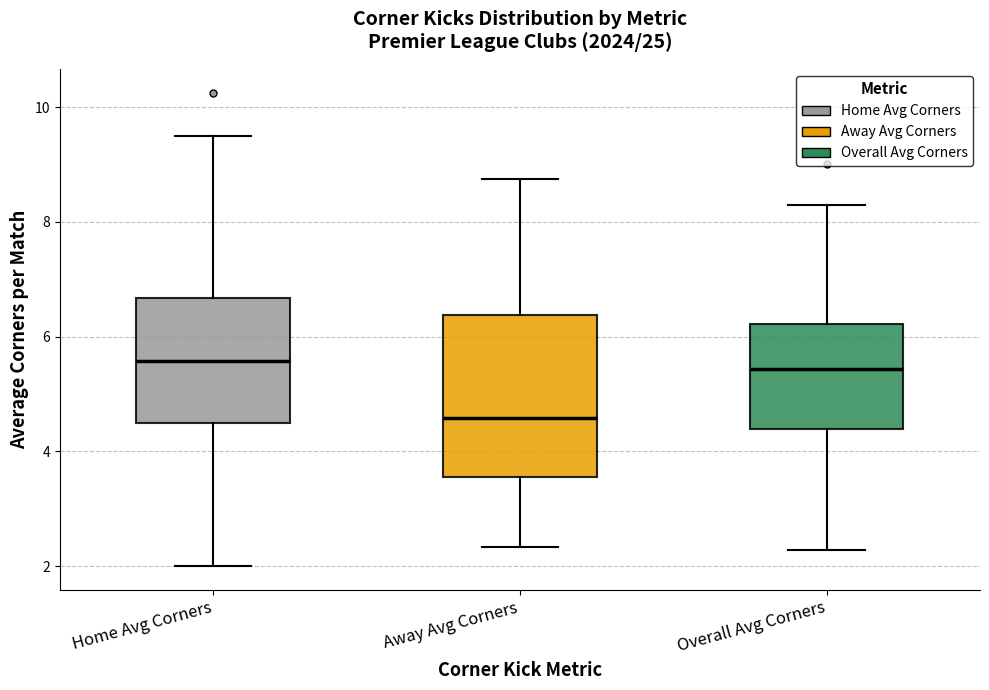

Reading left to right, transcribe this box plot: for each box, give where its median line is, the range the box spans, and where its two whiskers end, as read against the y-axis. The values are not printed on the chart, so give them approximately, as read against the axis.

Home Avg Corners: median 5.6, box 4.6 to 6.6, whiskers 2.0 to 9.6
Away Avg Corners: median 4.6, box 3.6 to 6.4, whiskers 2.4 to 8.8
Overall Avg Corners: median 5.4, box 4.4 to 6.2, whiskers 2.2 to 8.2